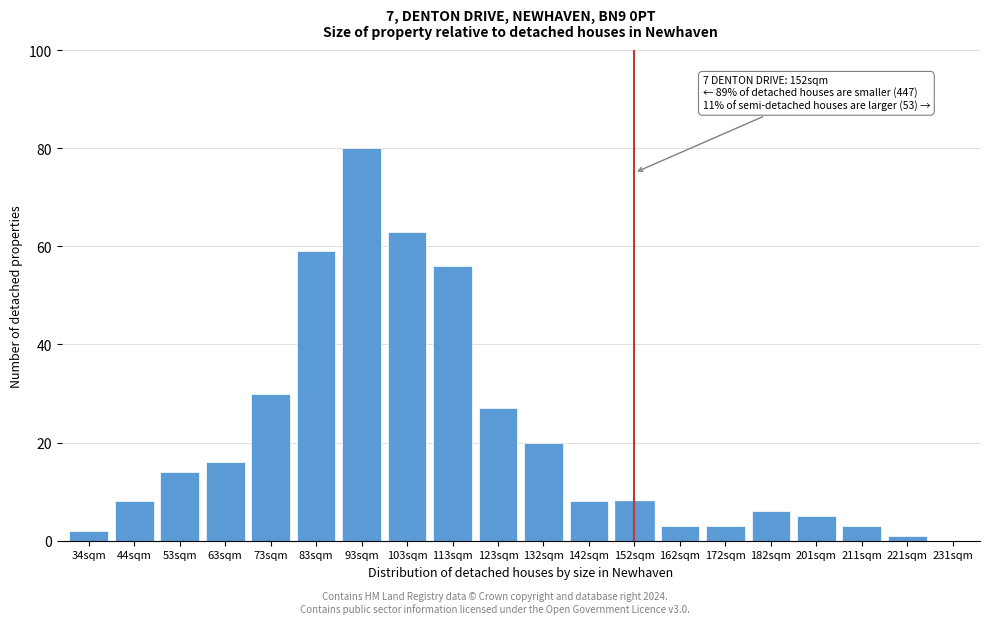

Reading left to right, extract all data points from this chart.

34sqm=2	44sqm=8	53sqm=14	63sqm=16	73sqm=30	83sqm=59	93sqm=80	103sqm=63	113sqm=56	123sqm=27	132sqm=20	142sqm=8	152sqm=8	162sqm=3	172sqm=3	182sqm=6	201sqm=5	211sqm=3	221sqm=1	231sqm=0